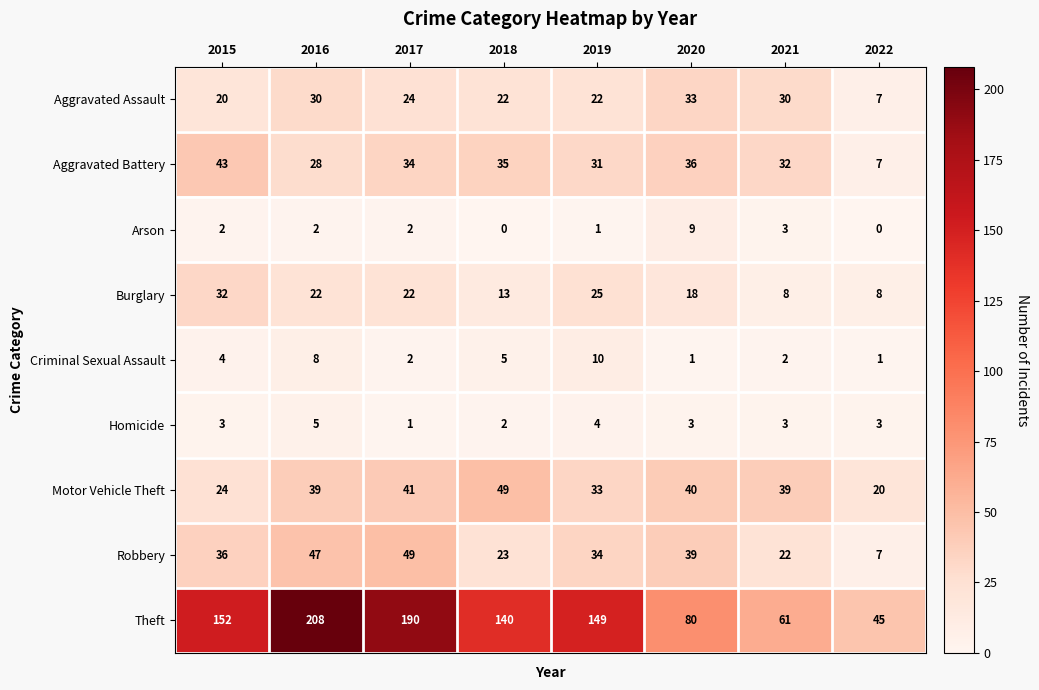

Is it true that Motor Vehicle Theft equals 39 at 2016?

True